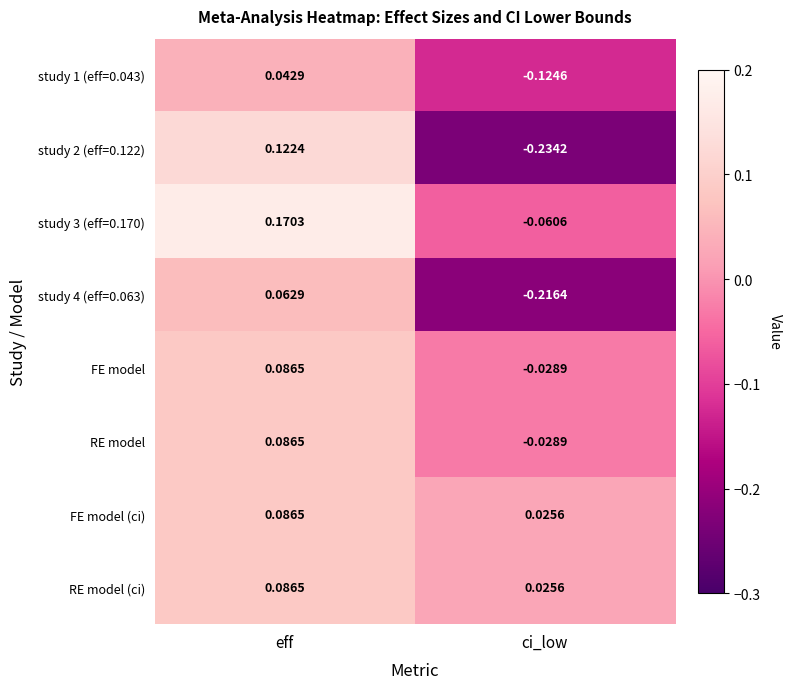

Which category has the lowest value in the study 3 (eff=0.170) series?

ci_low